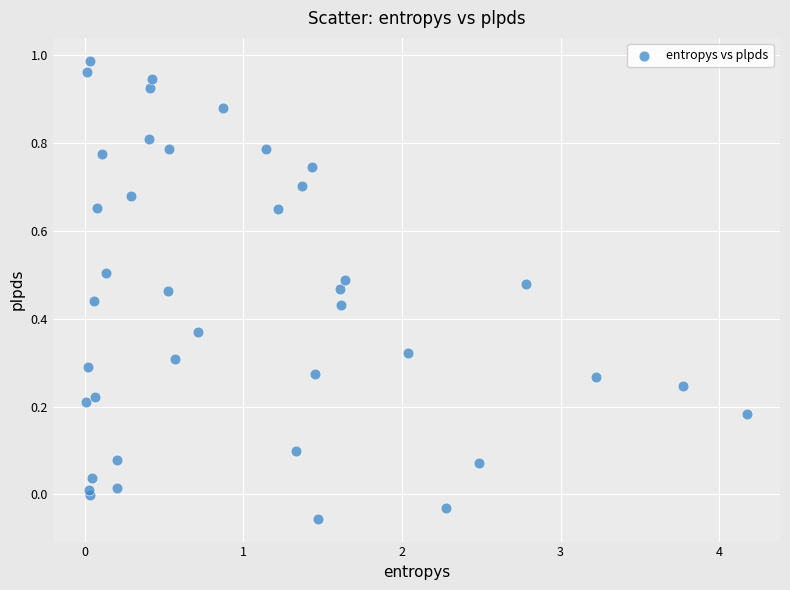

What is the range of X values (max minus min)?

4.2